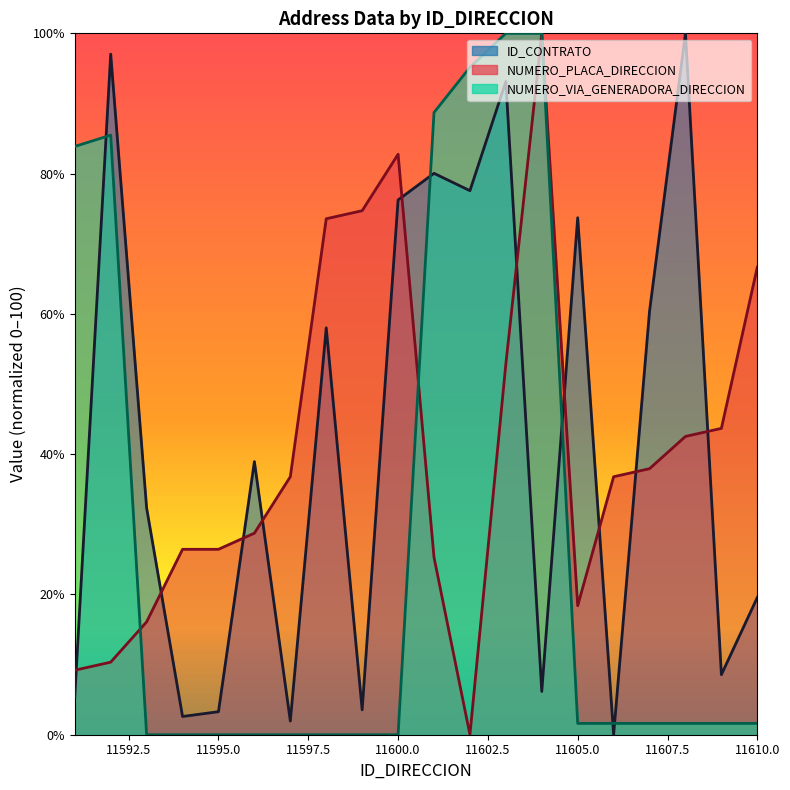

Which category has the lowest value in the NUMERO_PLACA_DIRECCION series?

11602